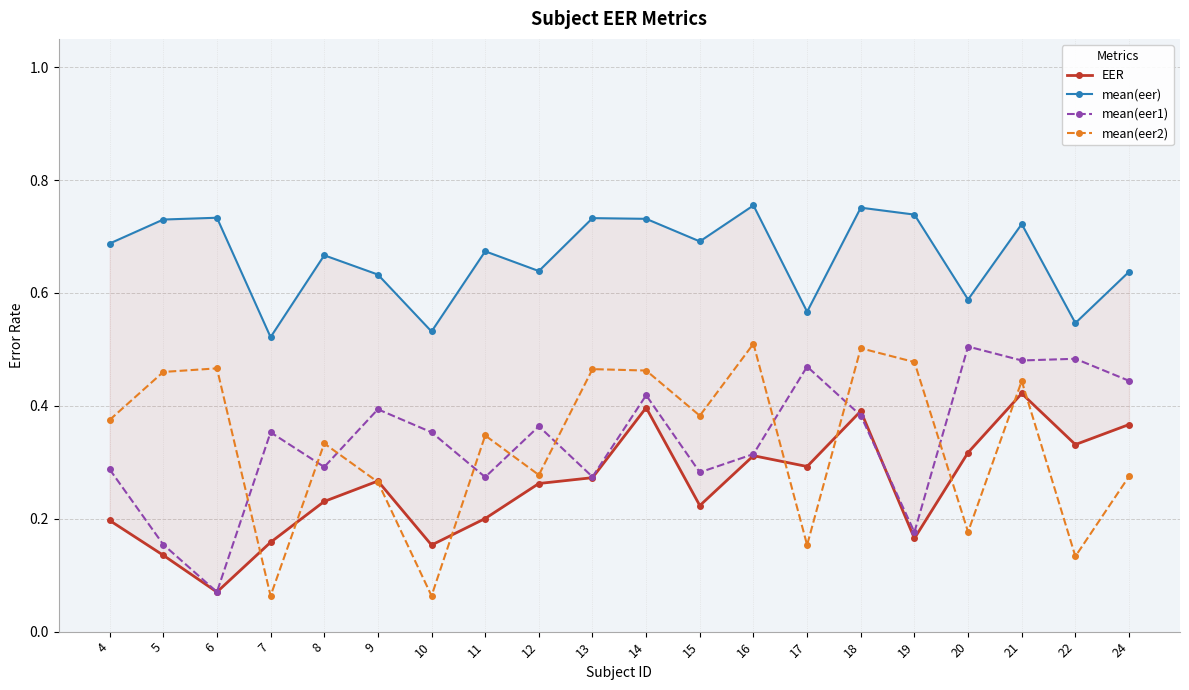

What is the difference between the mean(eer) values at 14 and 12?

0.1